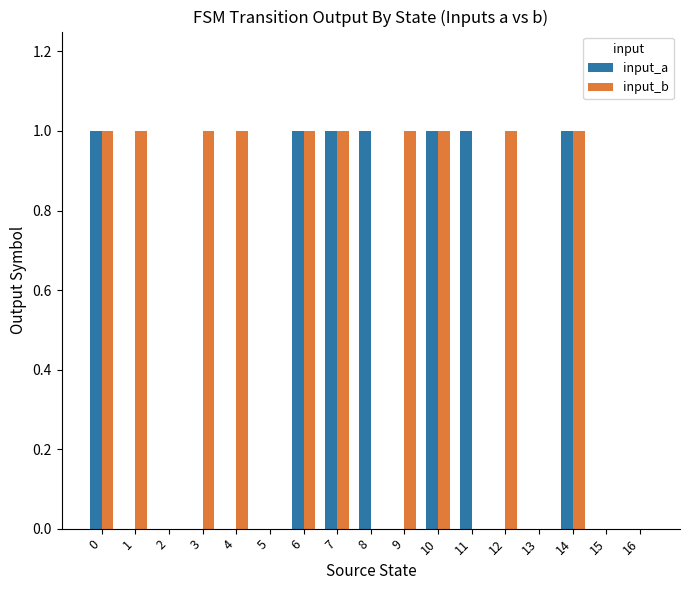

How many input_b values are between 0 and 1?

17